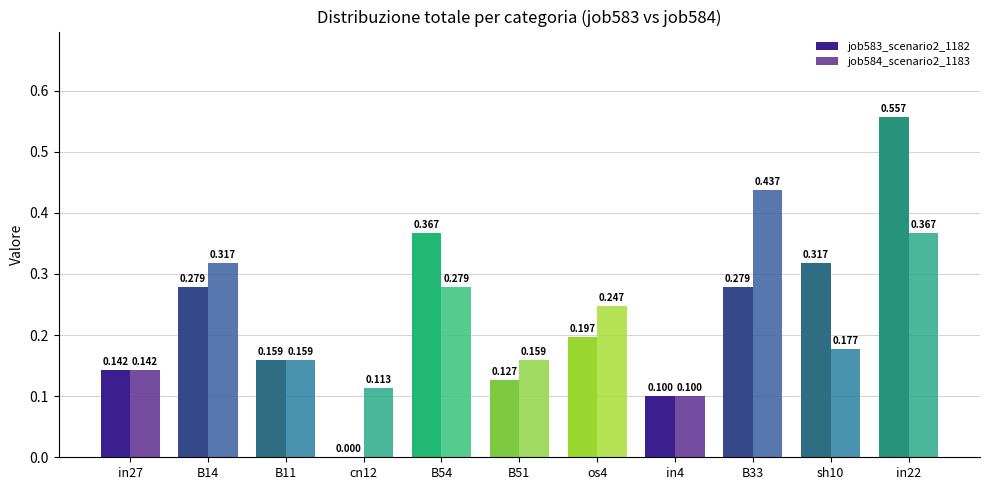

The job583_scenario2_1182 series shows 0.6 at in22. True or false?

True